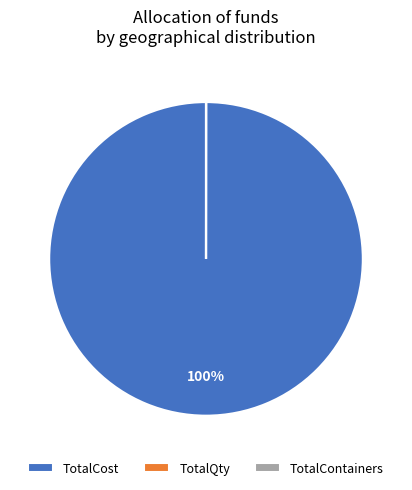

Does any single category account for the majority?

Yes